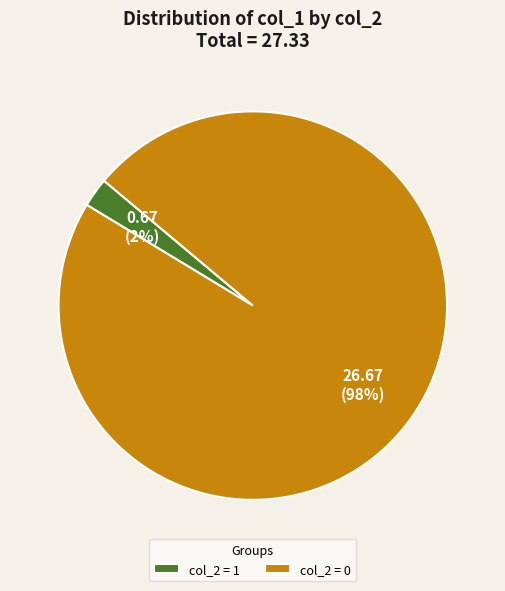

The col_2 = 0 slice represents 98% of the pie. True or false?

True